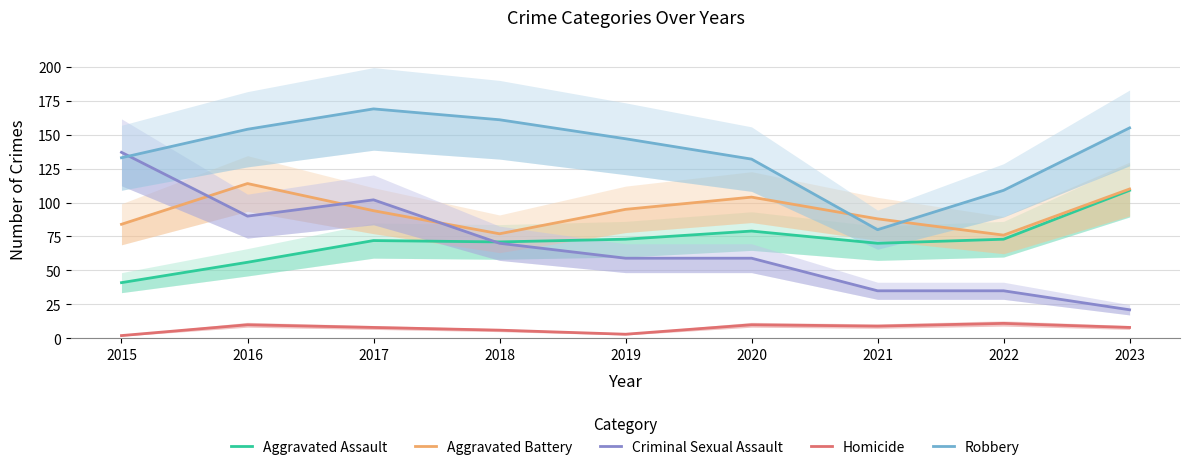

Where is Criminal Sexual Assault nearest to the value 79?

2018